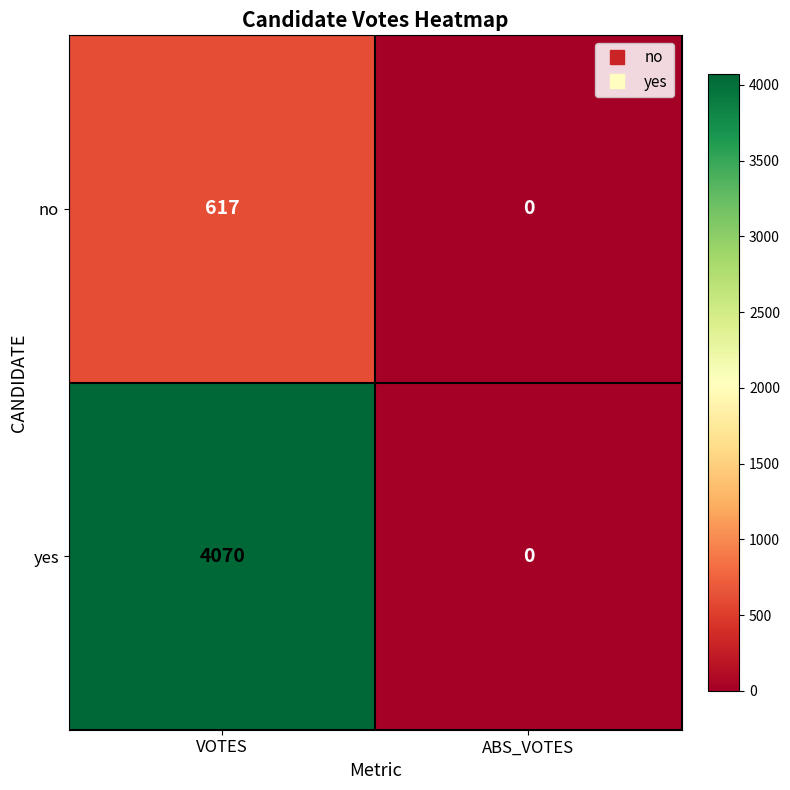

Where is no nearest to the value 308?

ABS_VOTES